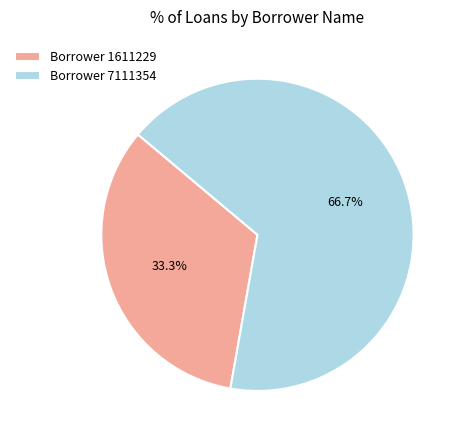

Is there any slice that represents more than half of the pie?

Yes